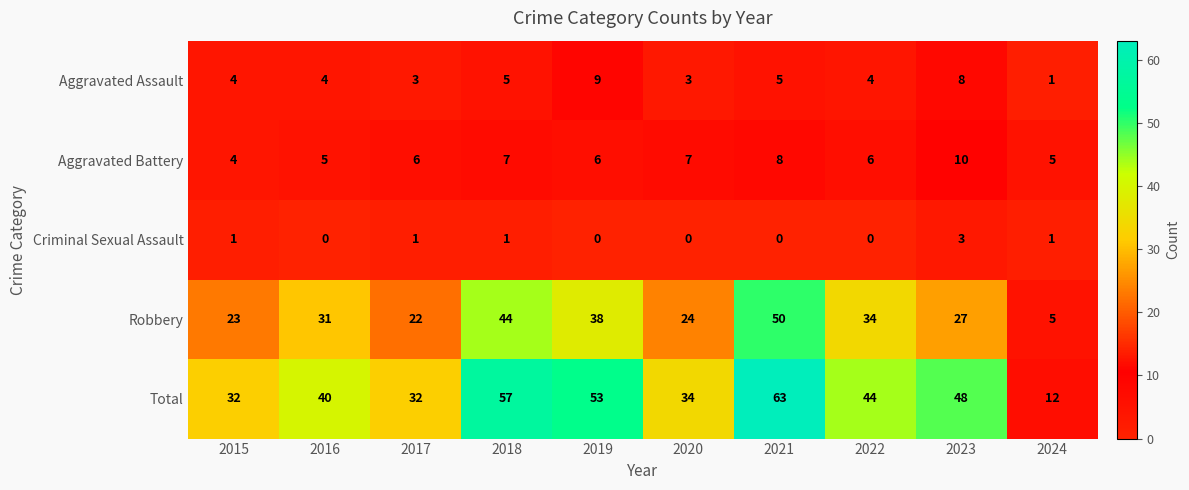

The value of Aggravated Battery at 2015 is 4. True or false?

True